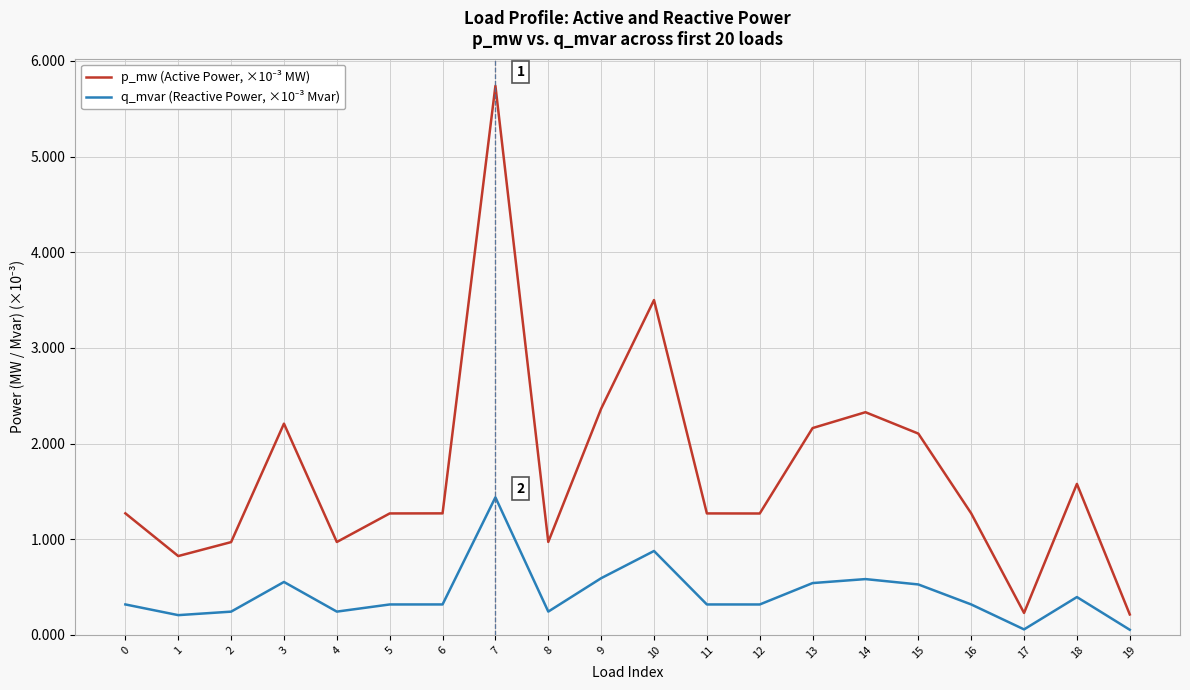

What is the difference between the highest and lowest values at 18?

1.2